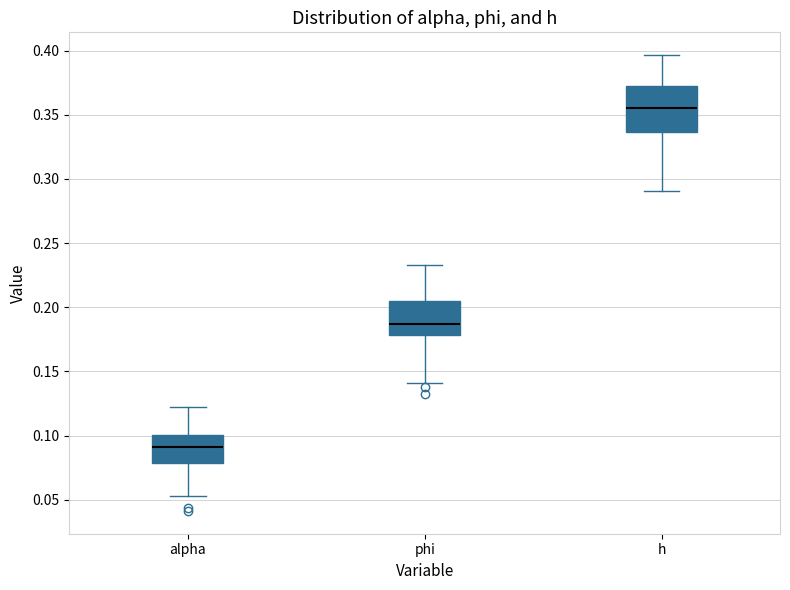

Where is the upper edge of the box for alpha on the y-axis? The values are not printed on the chart, so give them approximately, as read against the axis.

0.100